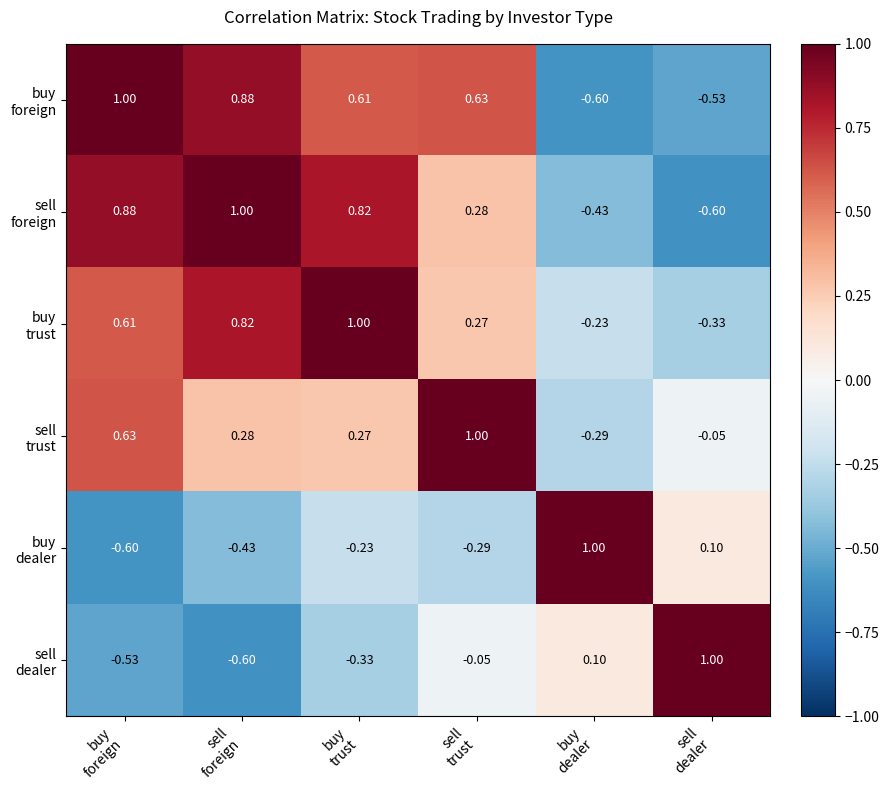

Which has a higher value, buy
foreign or sell
trust?

buy
foreign